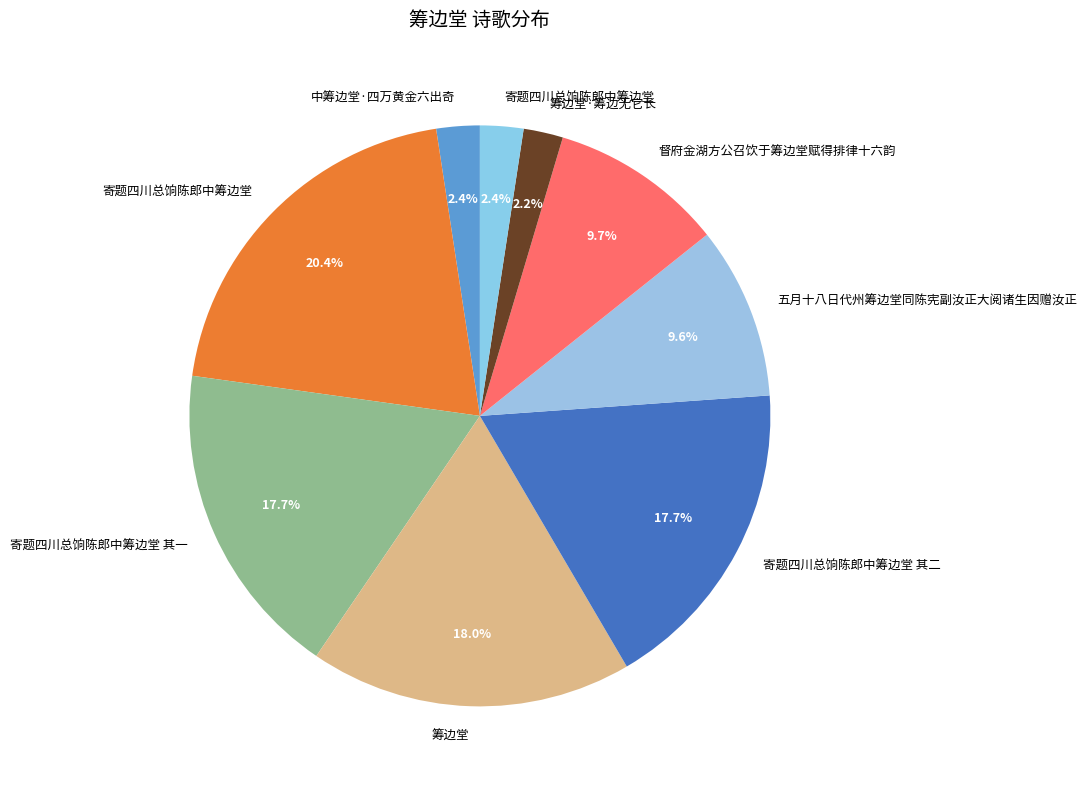

Count the number of slices in the pie.

9